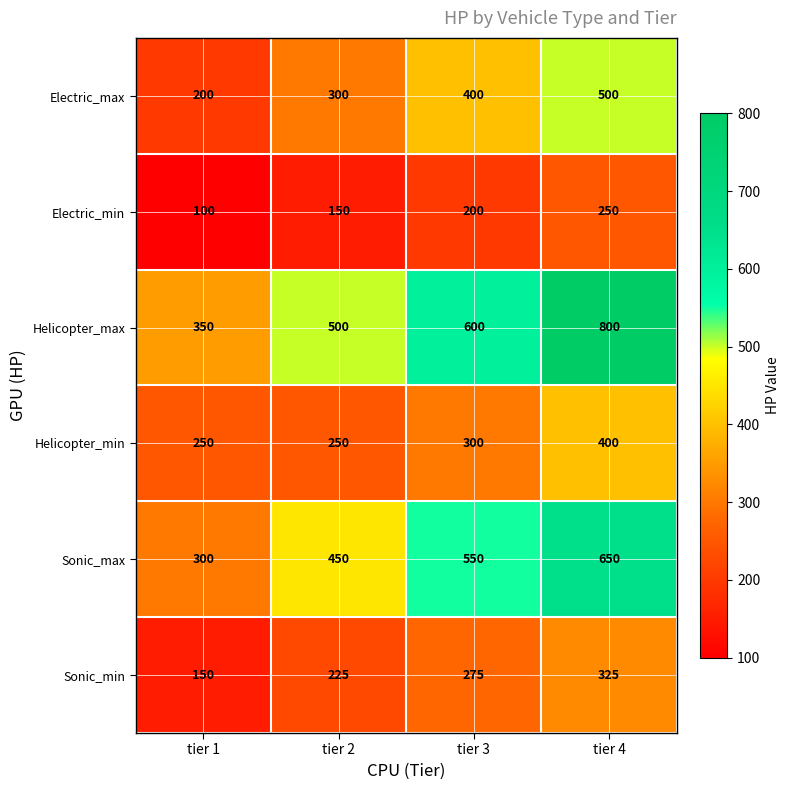

What is the minimum value for Helicopter_max?

350